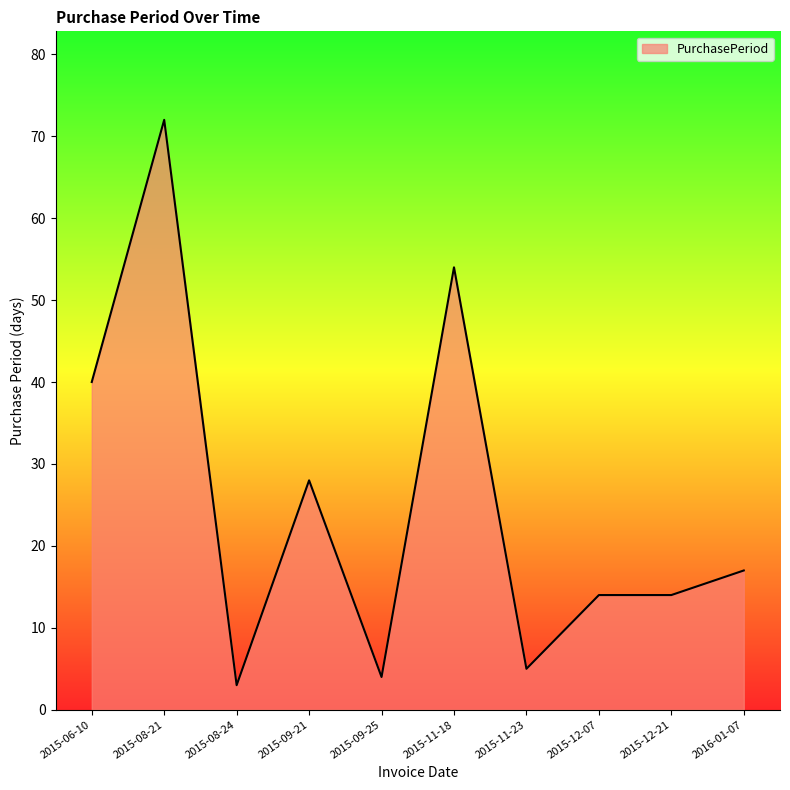

What position from the right is 2015-08-21?

9